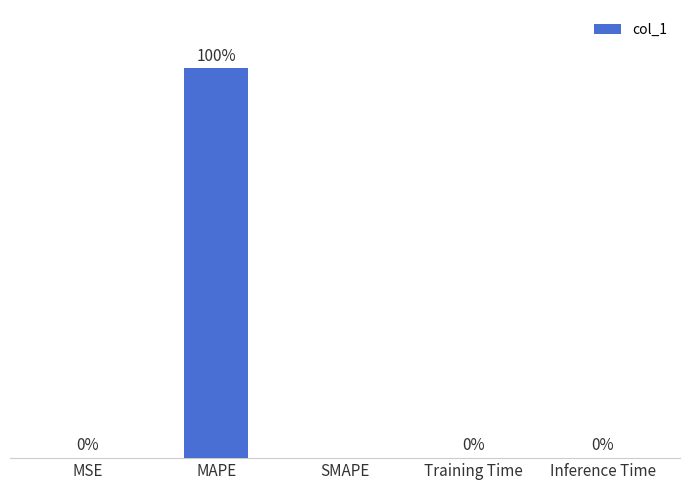

At which category does the chart reach its peak across all series?

MAPE